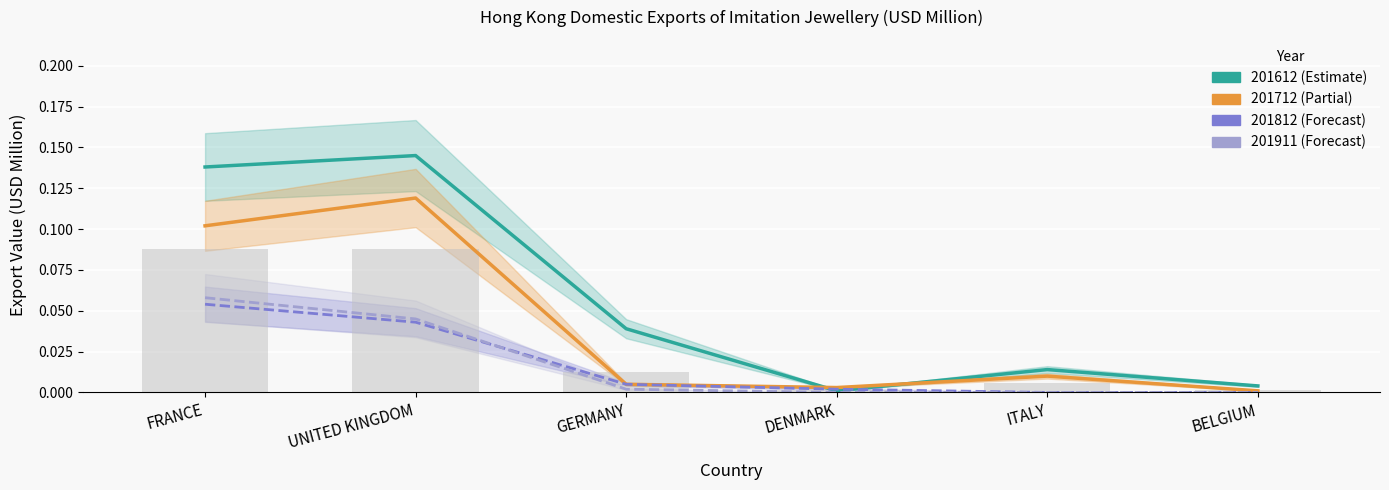

Reading left to right, transcribe all the data shown in this chart.

201612: 0.1	0.1	0.0	0.0	0.0	0.0
201712: 0.1	0.1	0.0	0.0	0.0	0.0
201812: 0.1	0.0	0.0	0.0	0.0	0.0
201911: 0.1	0.0	0.0	0.0	0.0	0.0